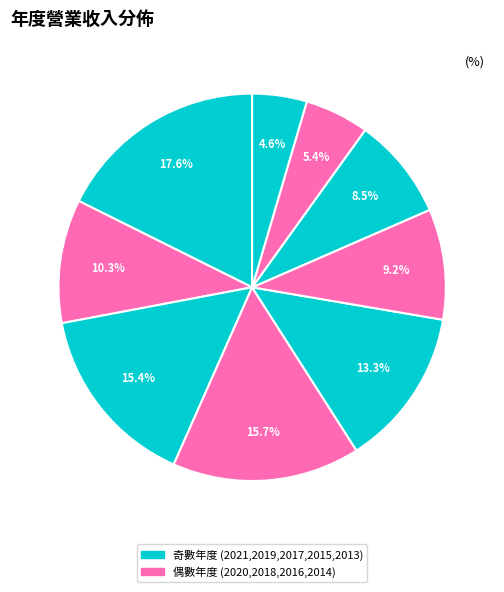

Rank the categories by value from highest to lowest.

2021, 2018, 2019, 2017, 2020, 2016, 2015, 2014, 2013